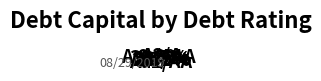

How many slices are in this pie chart?

4